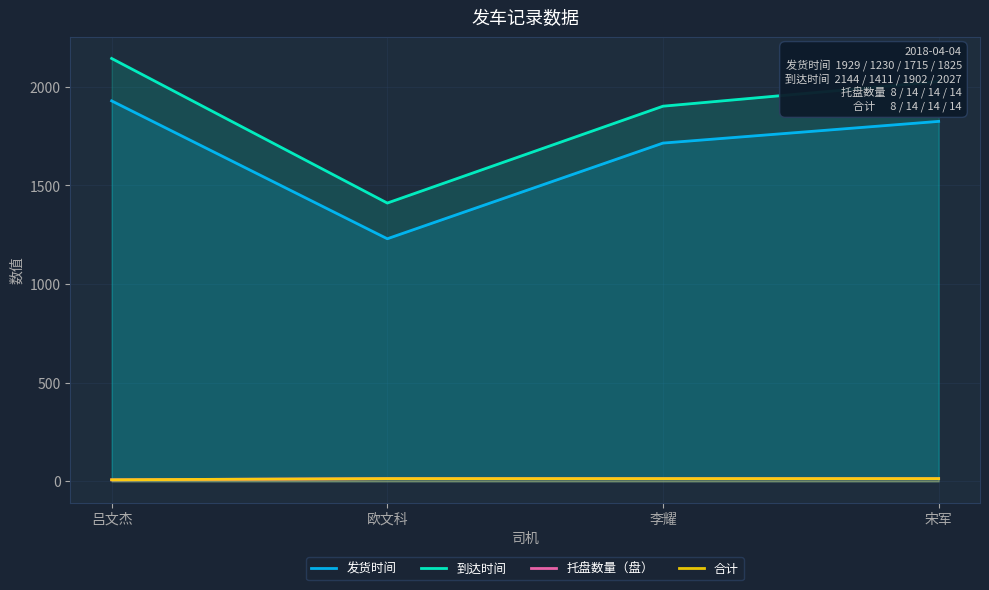

What is the label of the 1st point from the right?

宋军